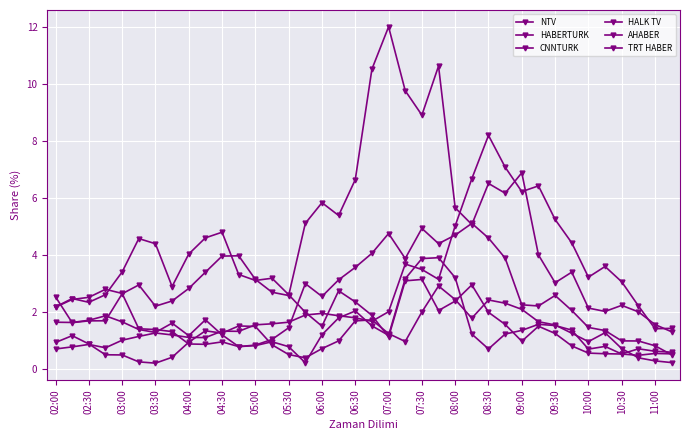

Count the number of data series in this chart.

6